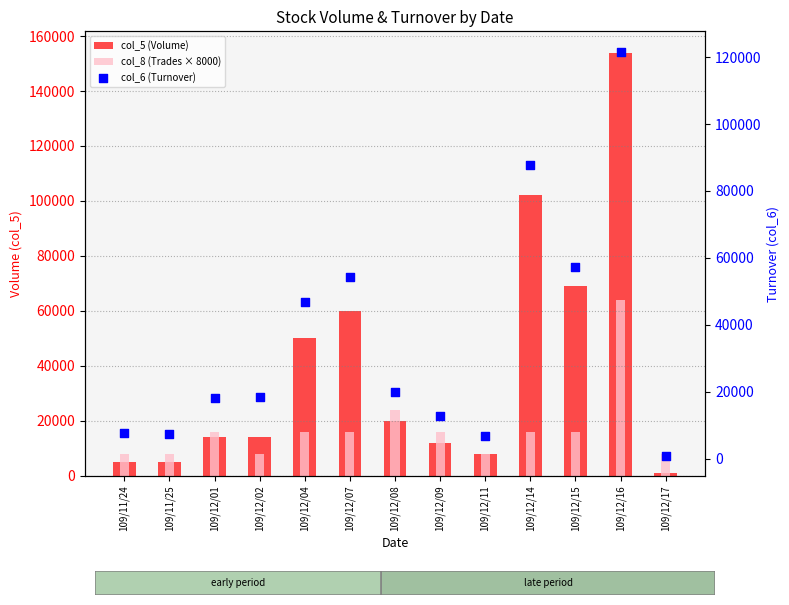

At which category is the sum across all series the highest?

109/12/16